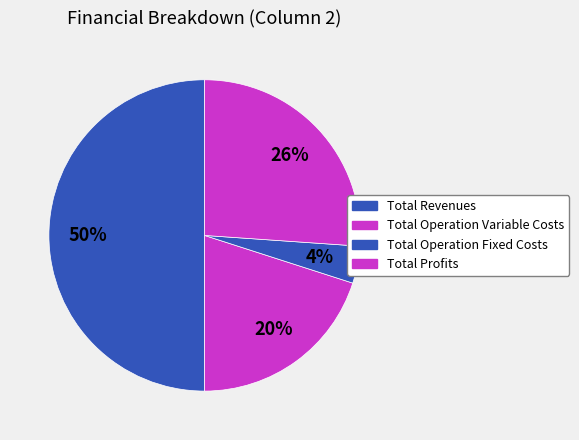

How many slices are in this pie chart?

4